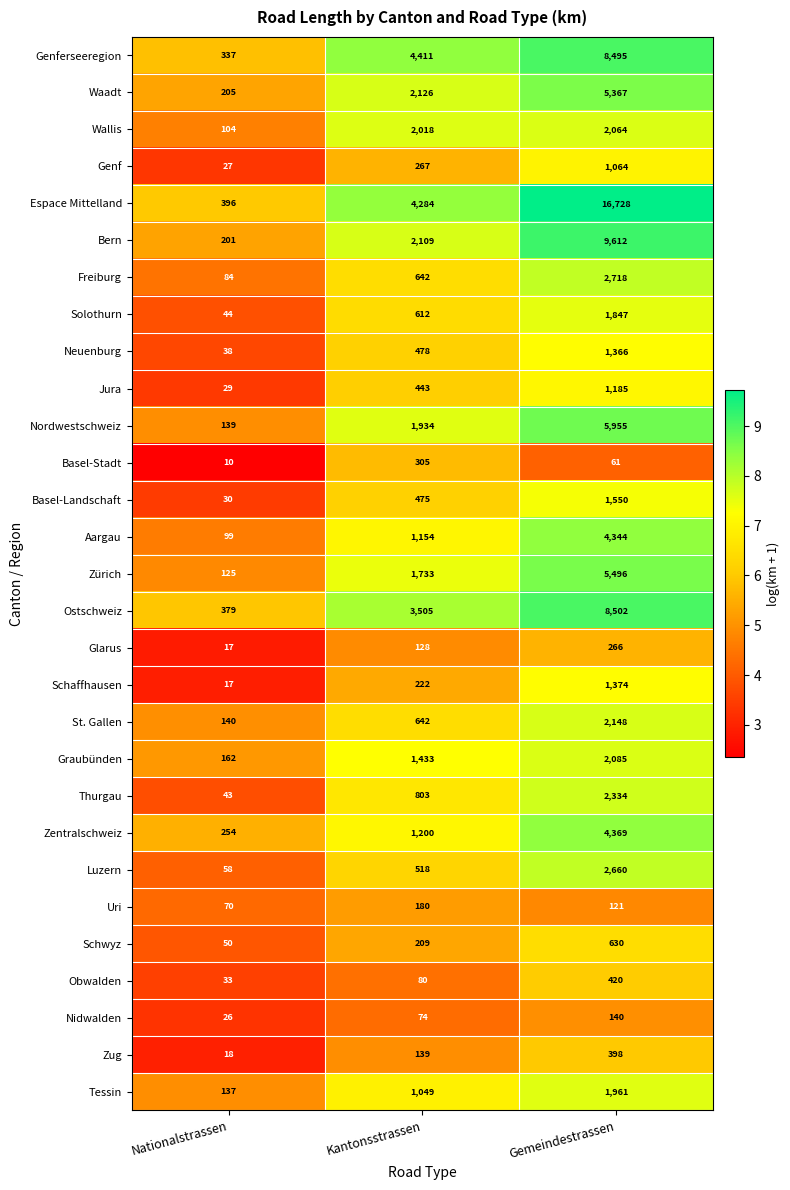

The Schaffhausen series shows 222 at Kantonsstrassen. True or false?

True